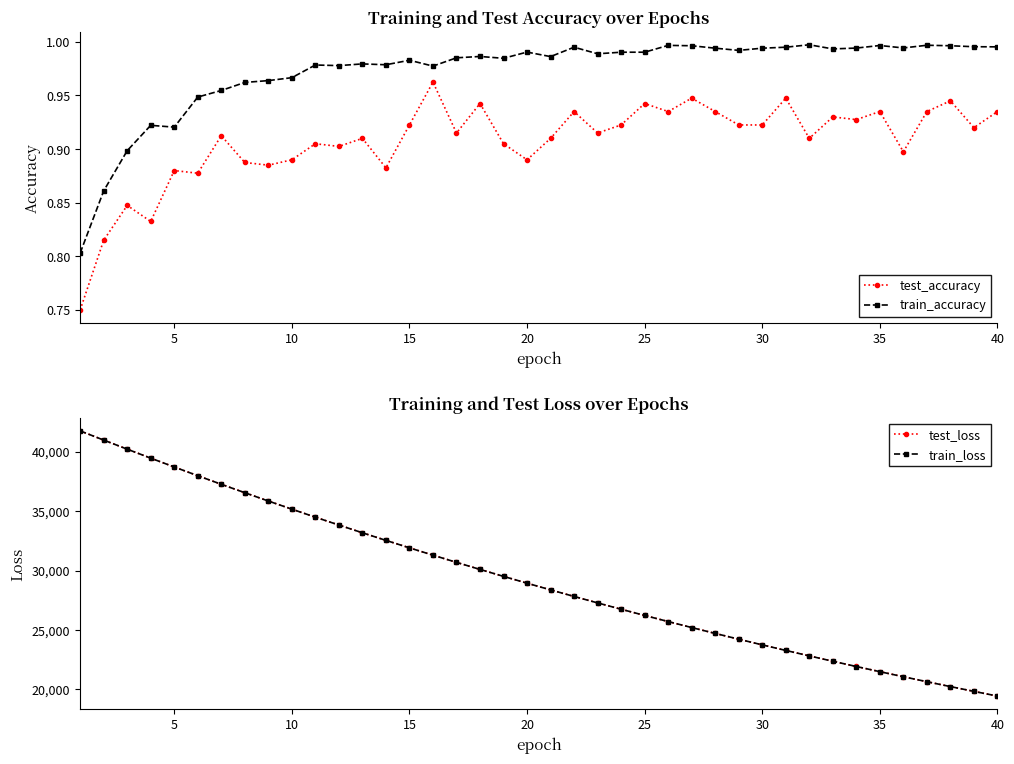

True or false: test_accuracy and test_loss intersect in this chart.

False